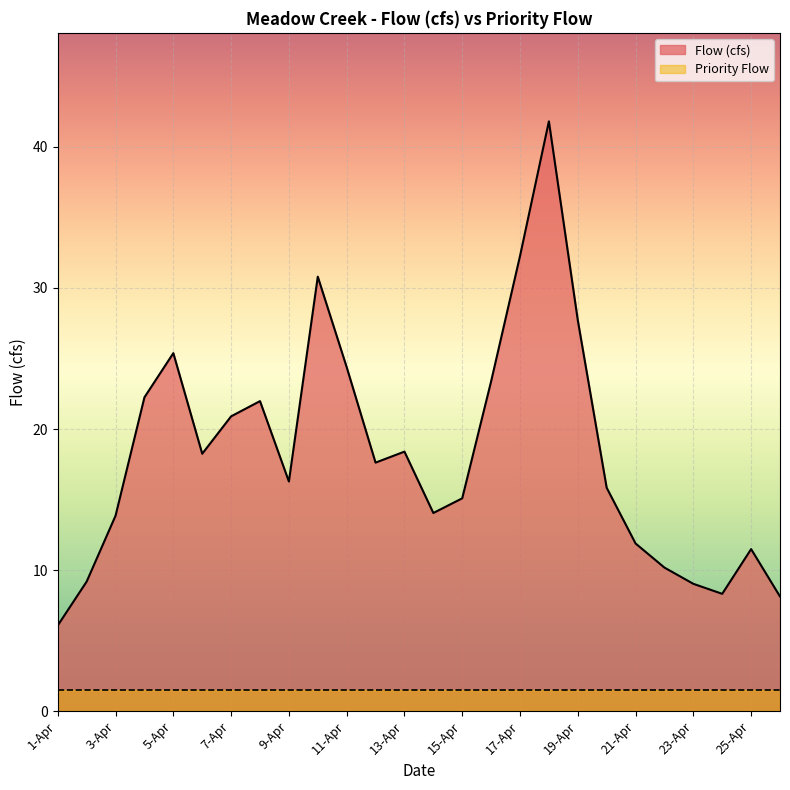

Rank the categories by value from lowest to highest.

1-Apr, 26-Apr, 24-Apr, 23-Apr, 2-Apr, 22-Apr, 25-Apr, 21-Apr, 3-Apr, 14-Apr, 15-Apr, 20-Apr, 9-Apr, 12-Apr, 6-Apr, 13-Apr, 7-Apr, 8-Apr, 4-Apr, 16-Apr, 11-Apr, 5-Apr, 19-Apr, 10-Apr, 17-Apr, 18-Apr